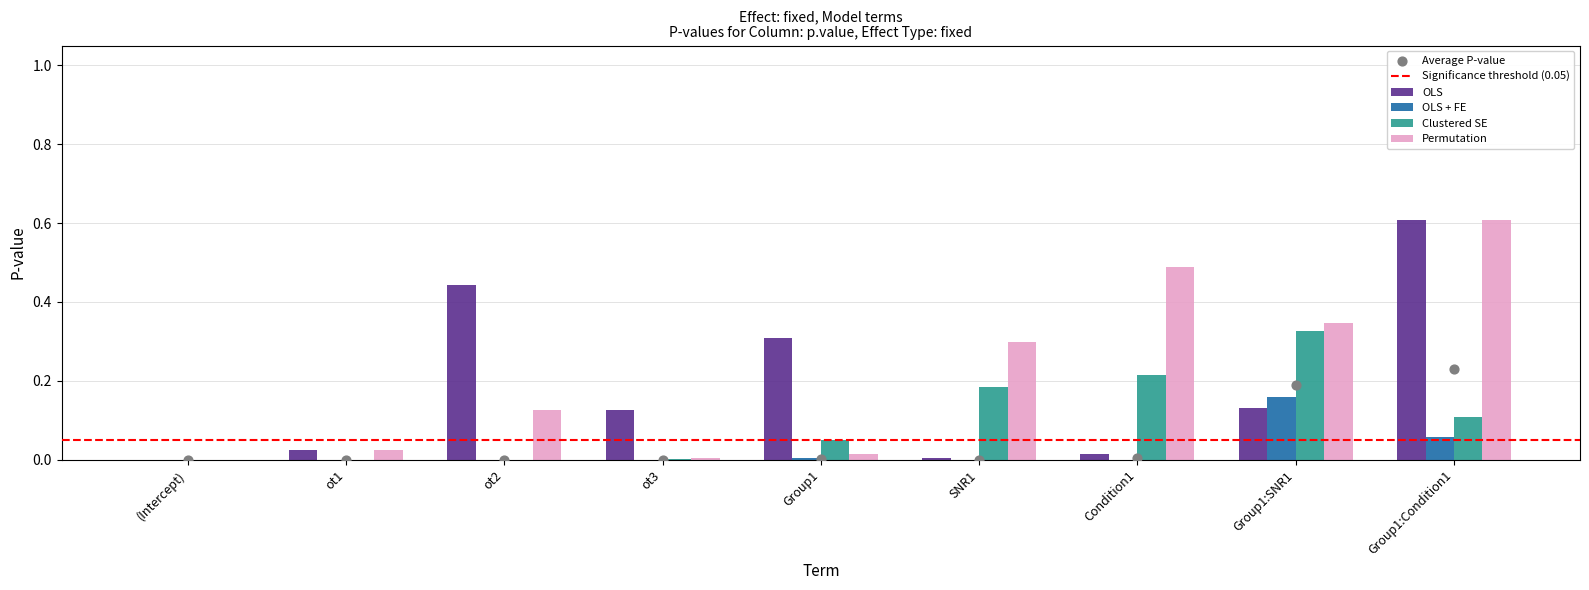

At how many categories does at least one series exceed 0?

9